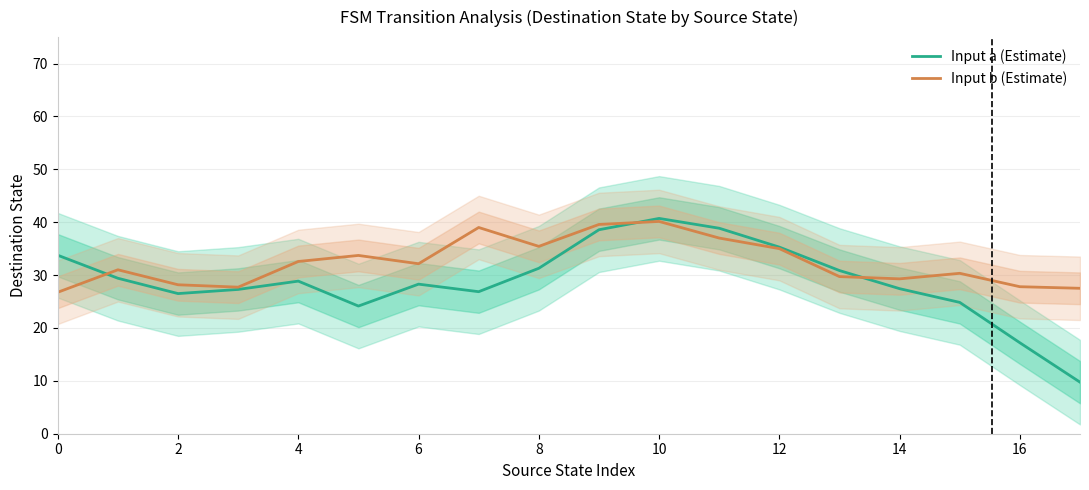

What is the value of the Input a (Estimate) point at the 12th from the left?

38.9